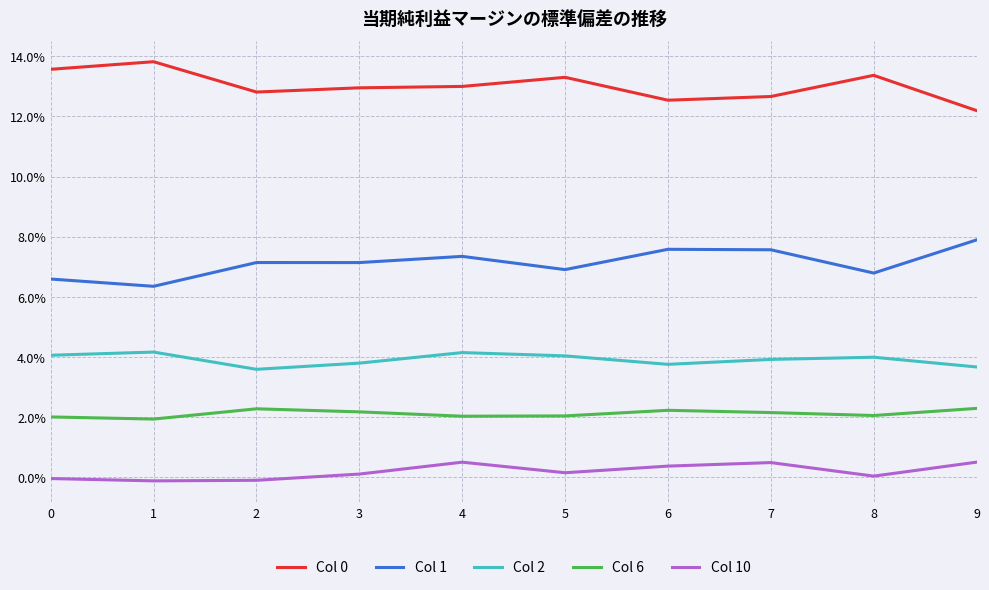

Where is Col 10 nearest to the value 0?

8